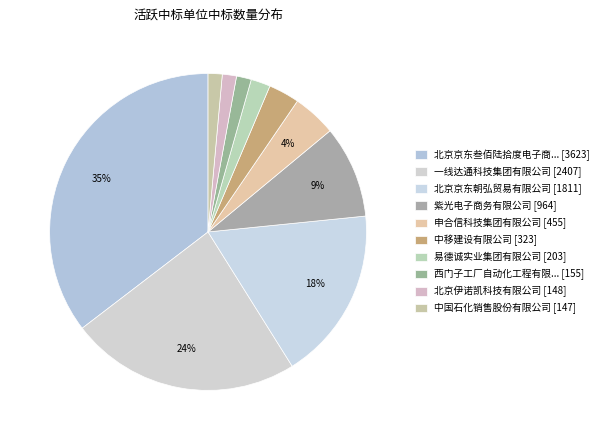

What is the largest slice in the pie chart?

1北京京东叁佰陆拾度电子商务有限公司